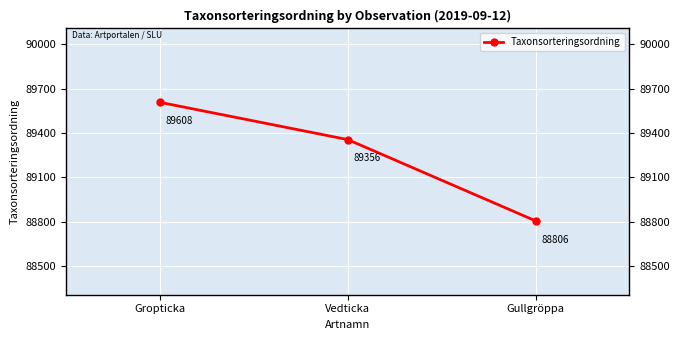

True or false: the data shows 89356 at Vedticka.

True